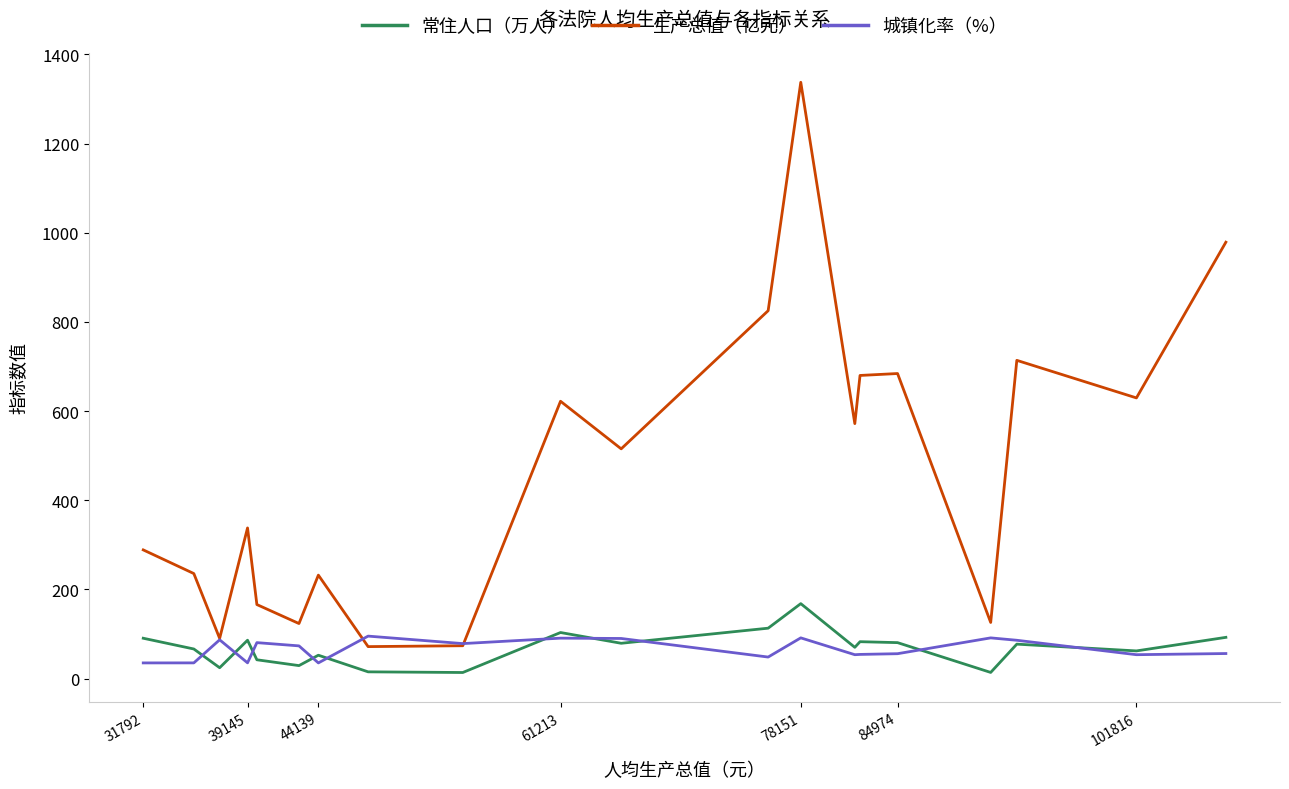

Rank the series by their maximum value, from lowest to highest.

城镇化率（%）, 常住人口（万人）, 生产总值（亿元）